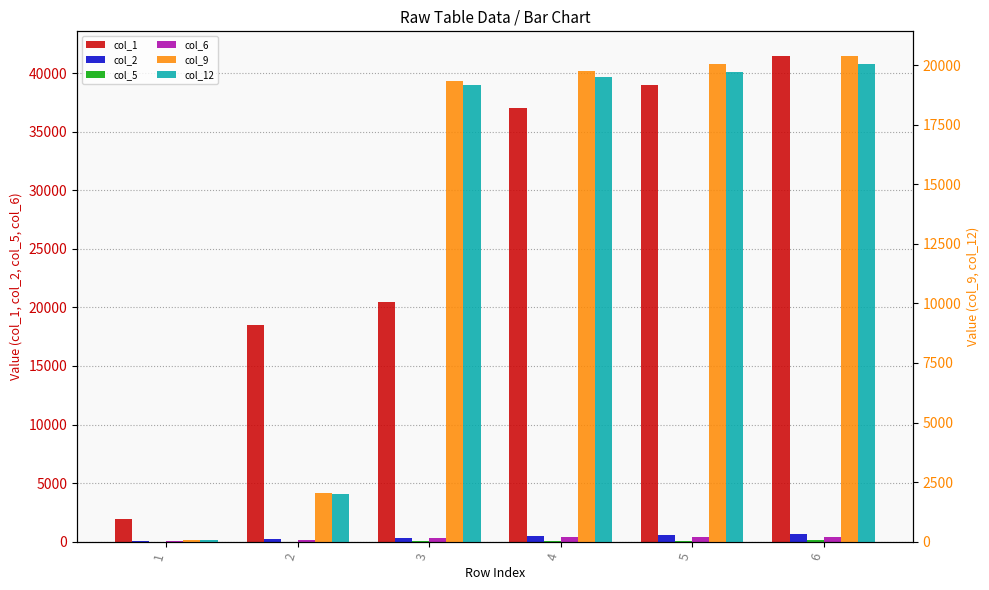

What is the value of the col_5 bar at the 4th from the left?

44.6